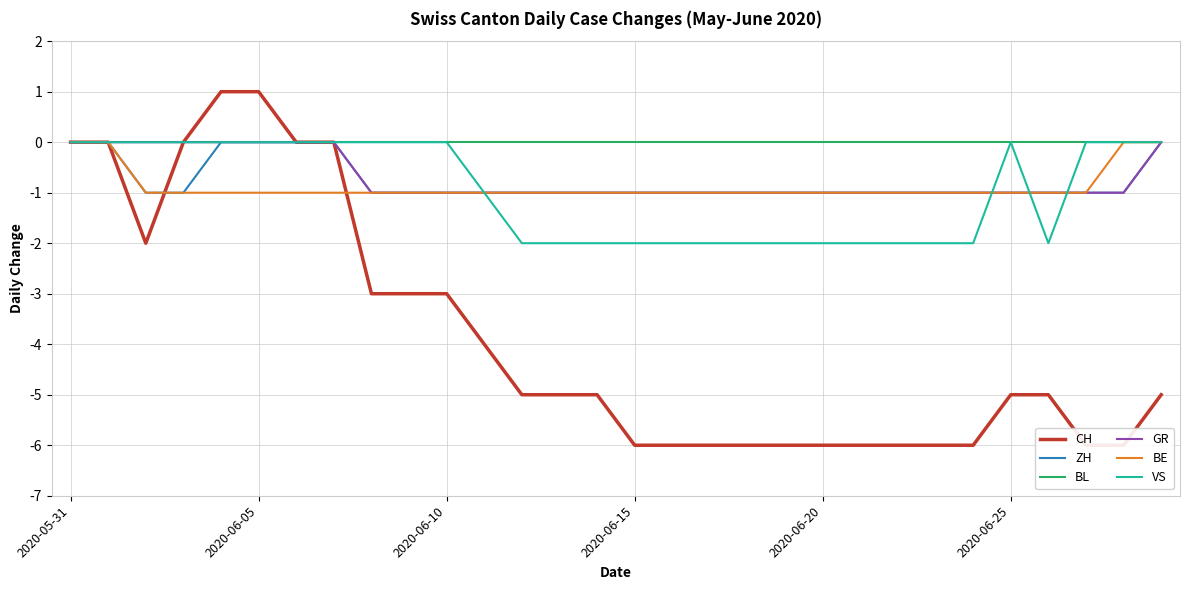

True or false: VS has more than 1 points higher than both neighbors.

False